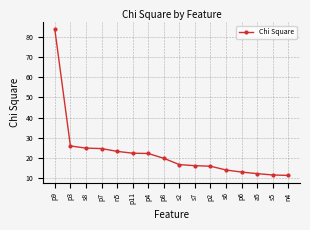

What is the average value?

22.2